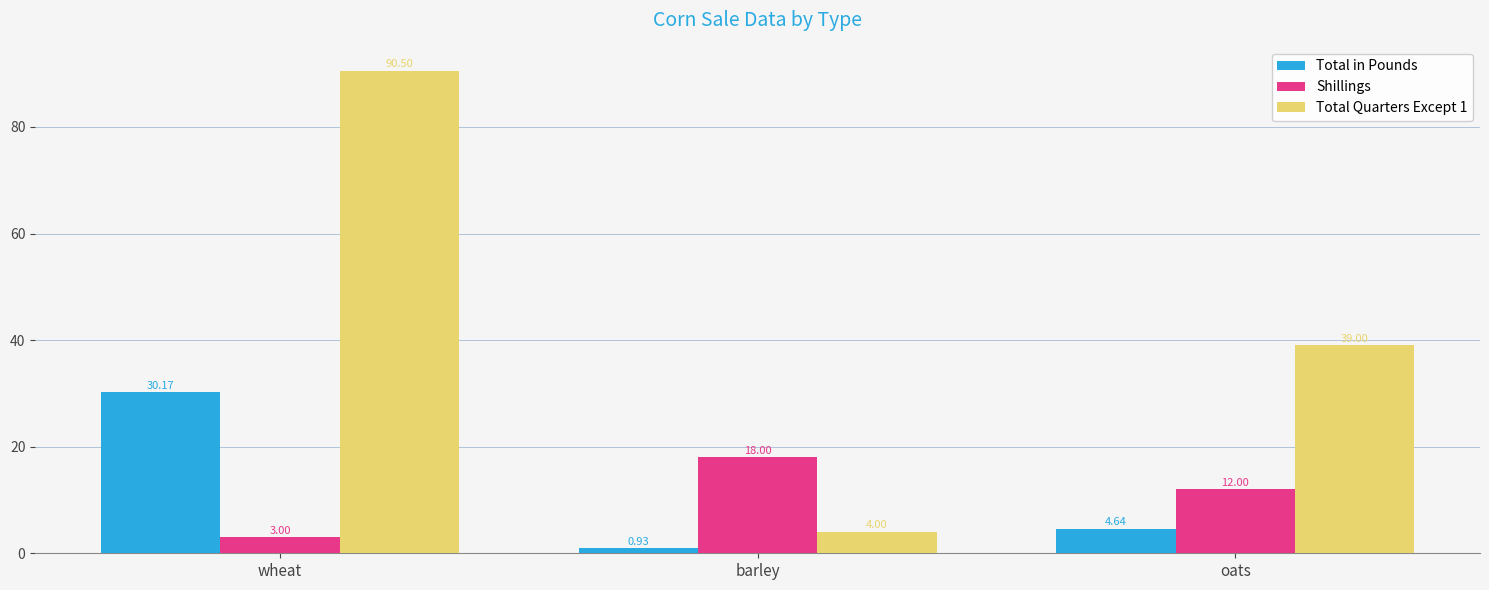

Which category has the highest value across all series?

wheat